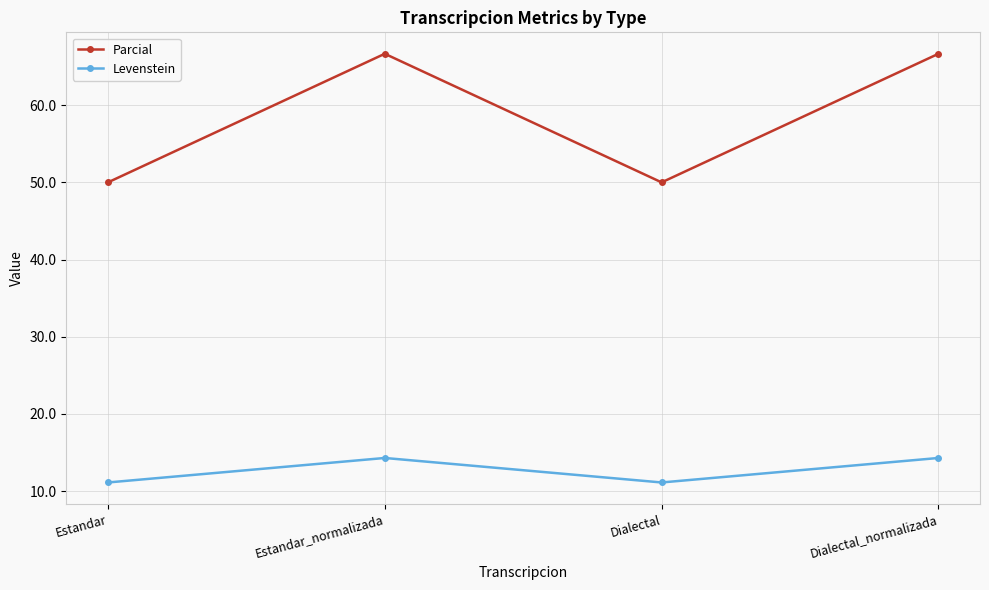

How many data points in Parcial are less than 66?

2